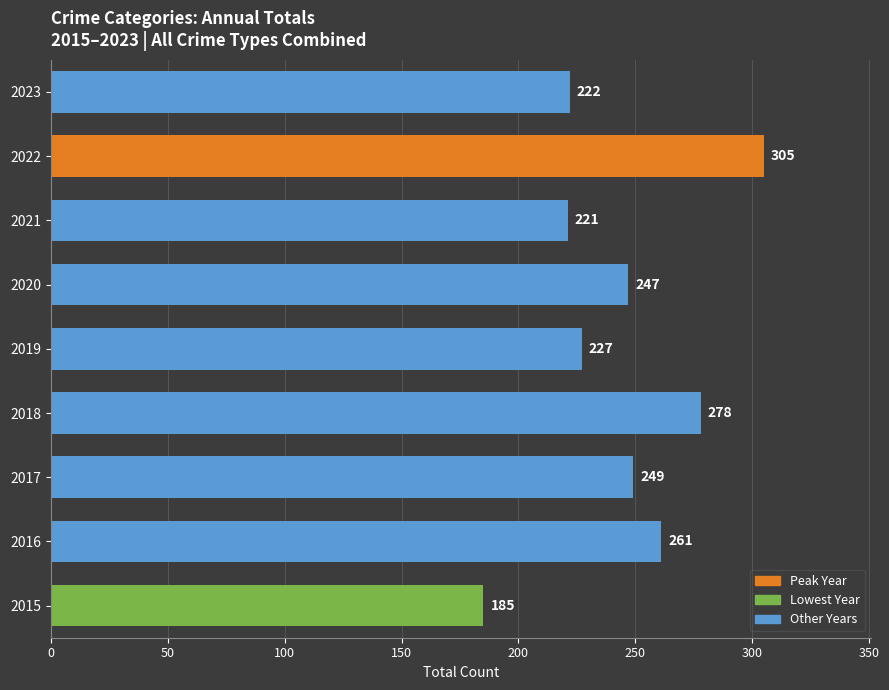

What is the smallest value displayed?

185